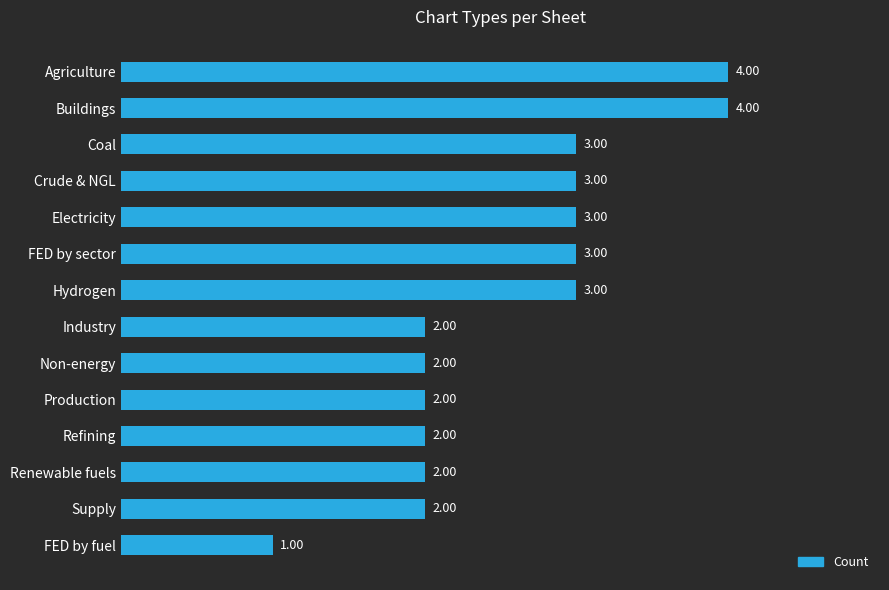

What is the label of the 9th bar from the bottom?

FED by sector